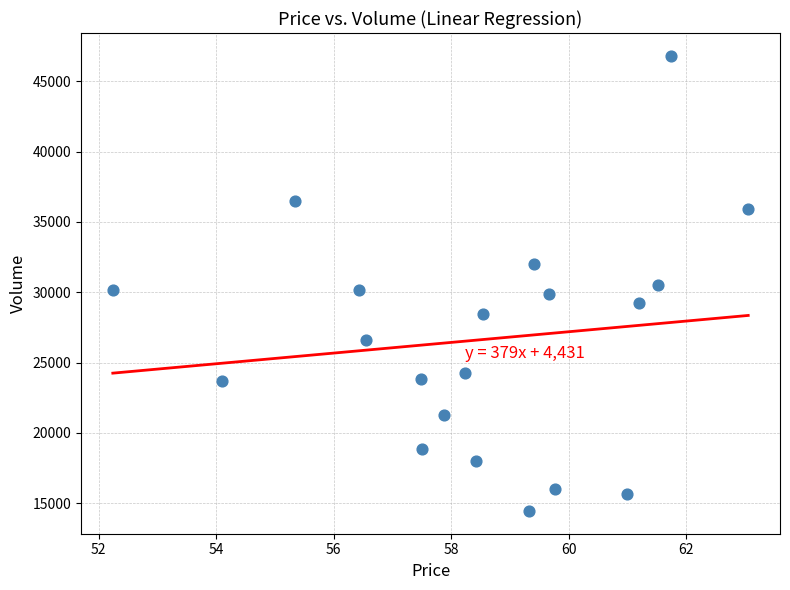

What is the range of Y values (max minus min)?

32371